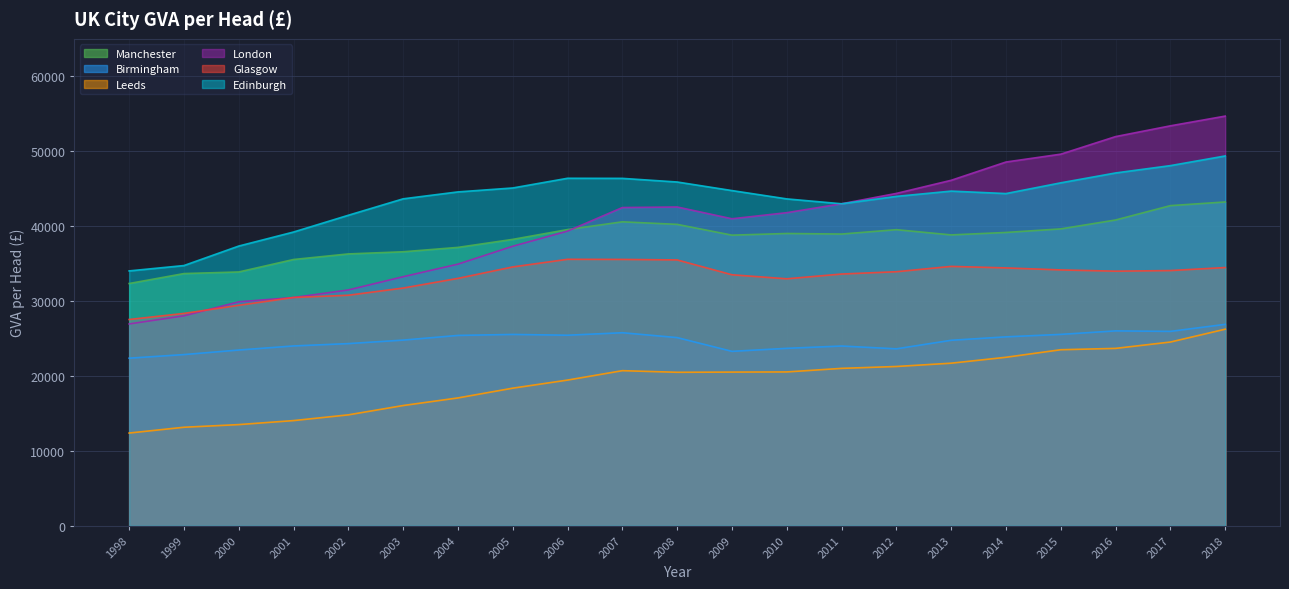

Which series has the widest spread of values?

London